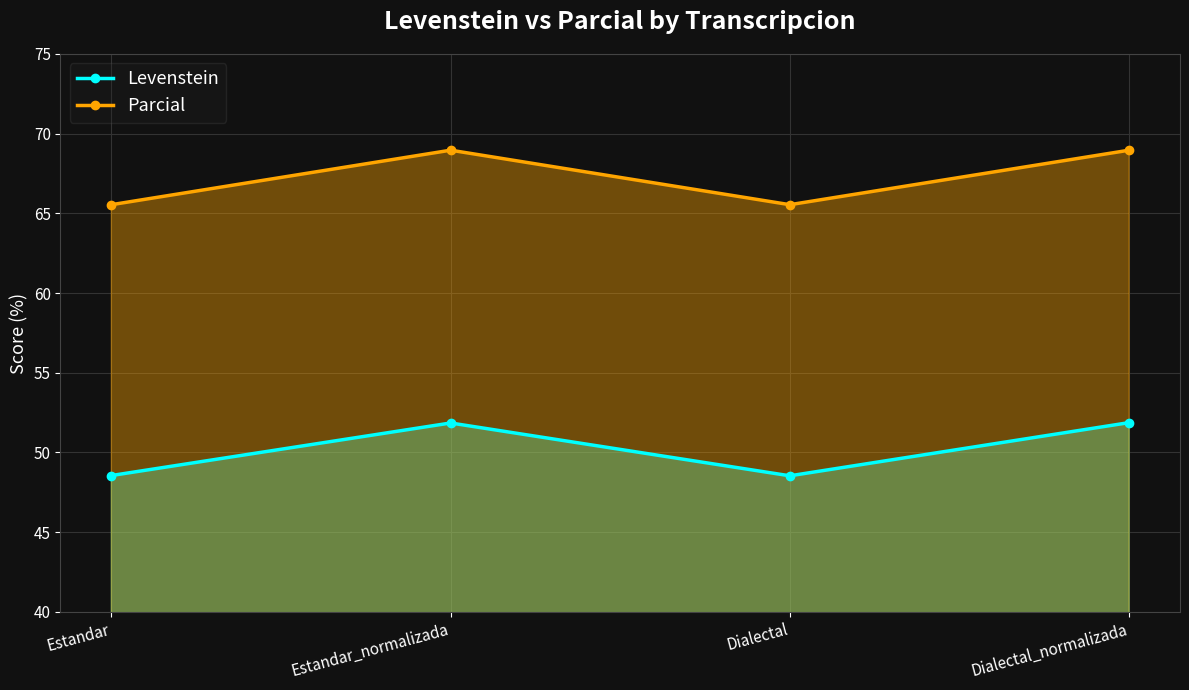

Count the Levenstein values in the range 48 to 51.

2